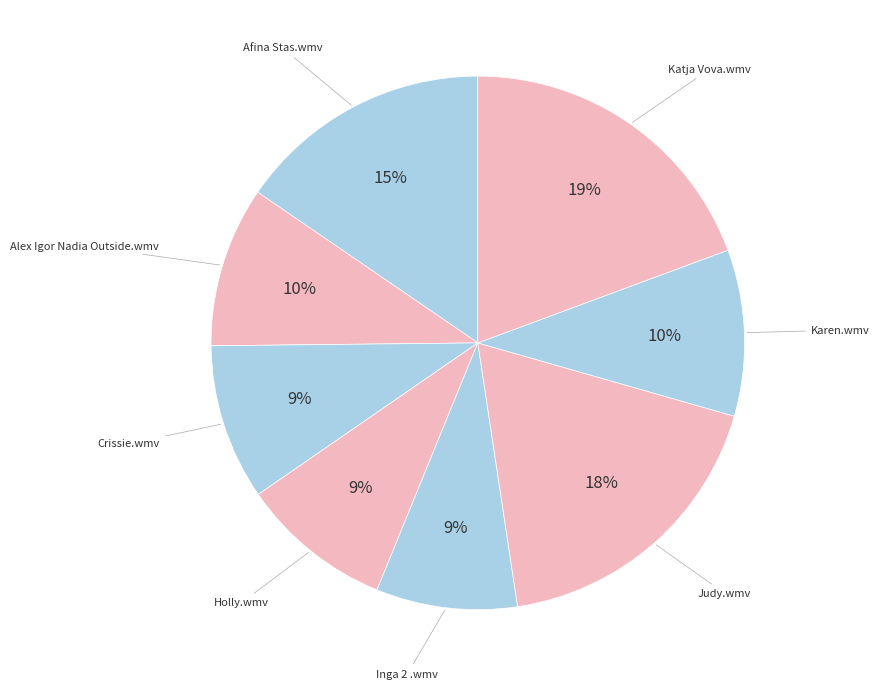

To the nearest percent, what is the average slice percentage?

12%